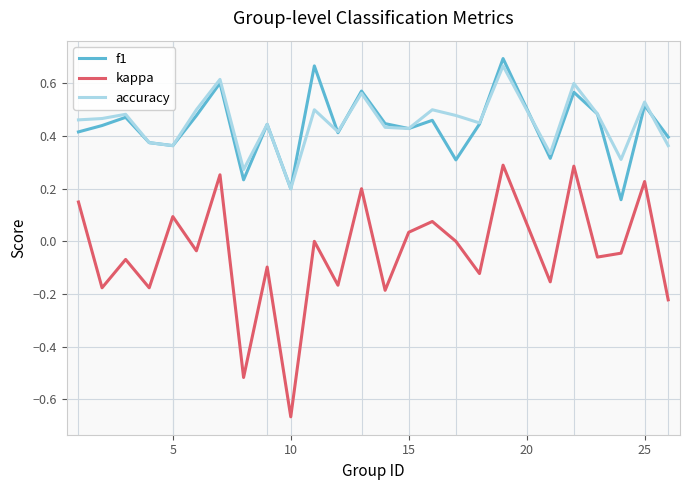

List the series in order of their peak value, highest first.

f1, accuracy, kappa